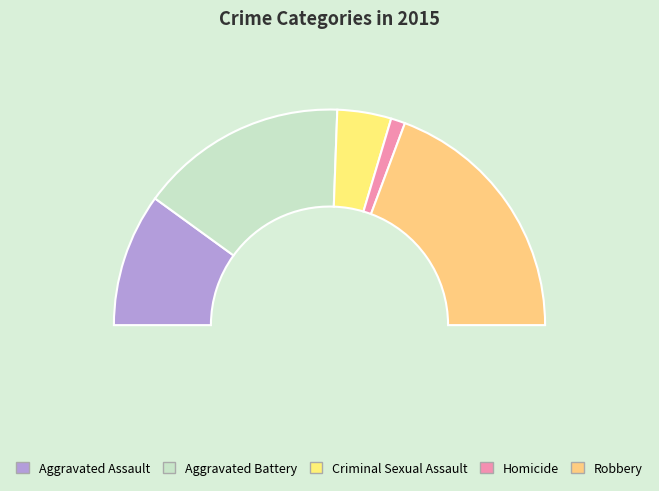

To the nearest percent, what portion does Robbery represent?

39%